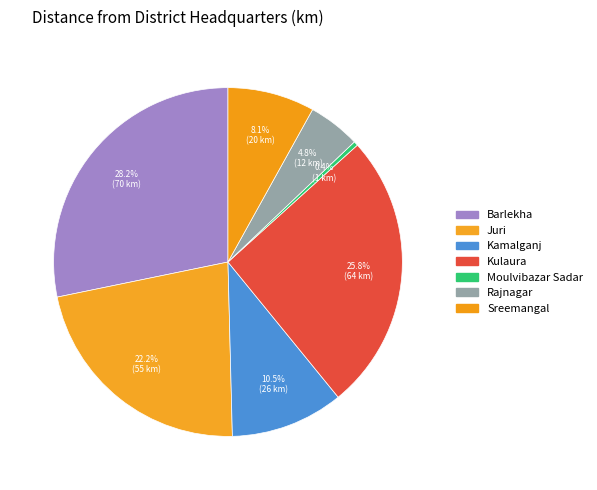

Is it true that Barlekha is 20% of the pie?

False